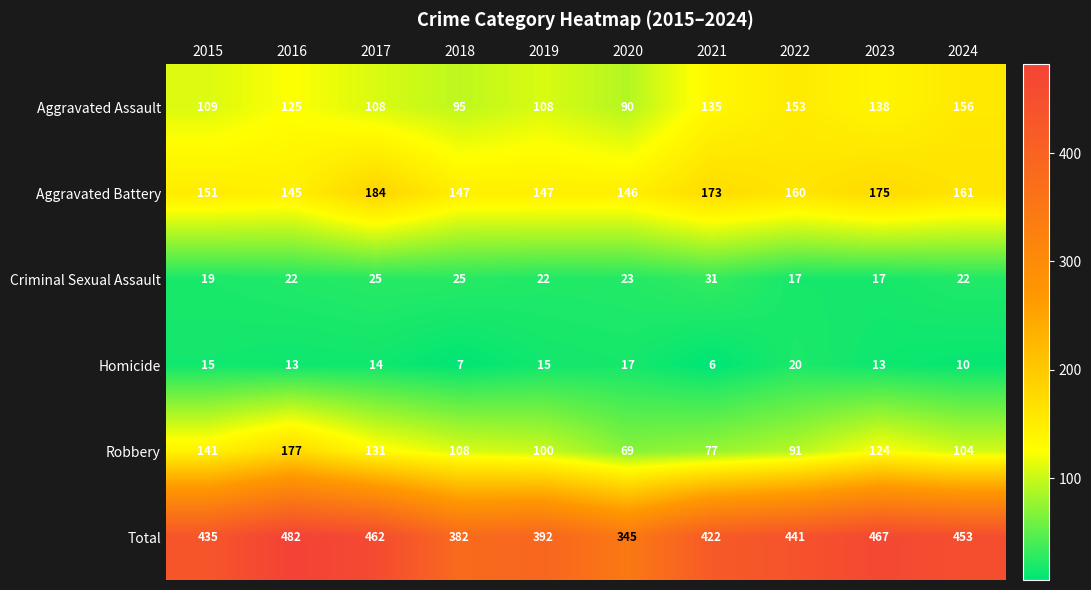

Which series changed the most between 2017 and 2023?

Aggravated Assault